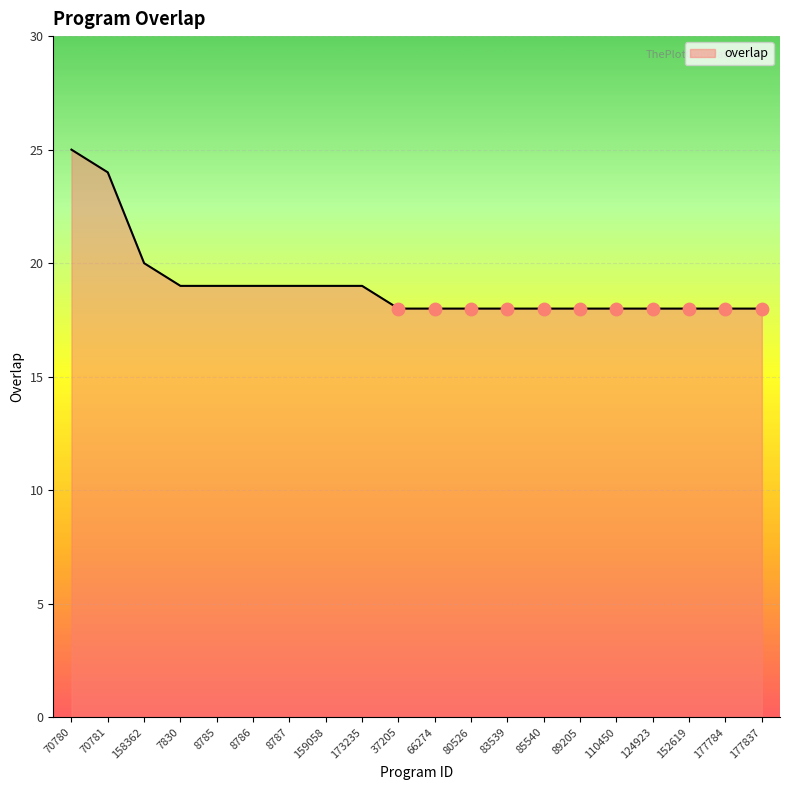

What is the change in value from 159058 to 85540?

-1